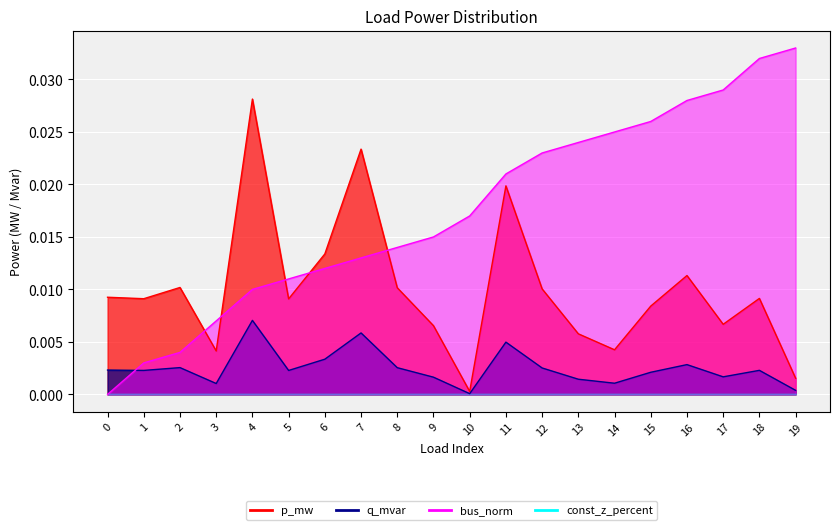

At which label is q_mvar closest to 0?

10